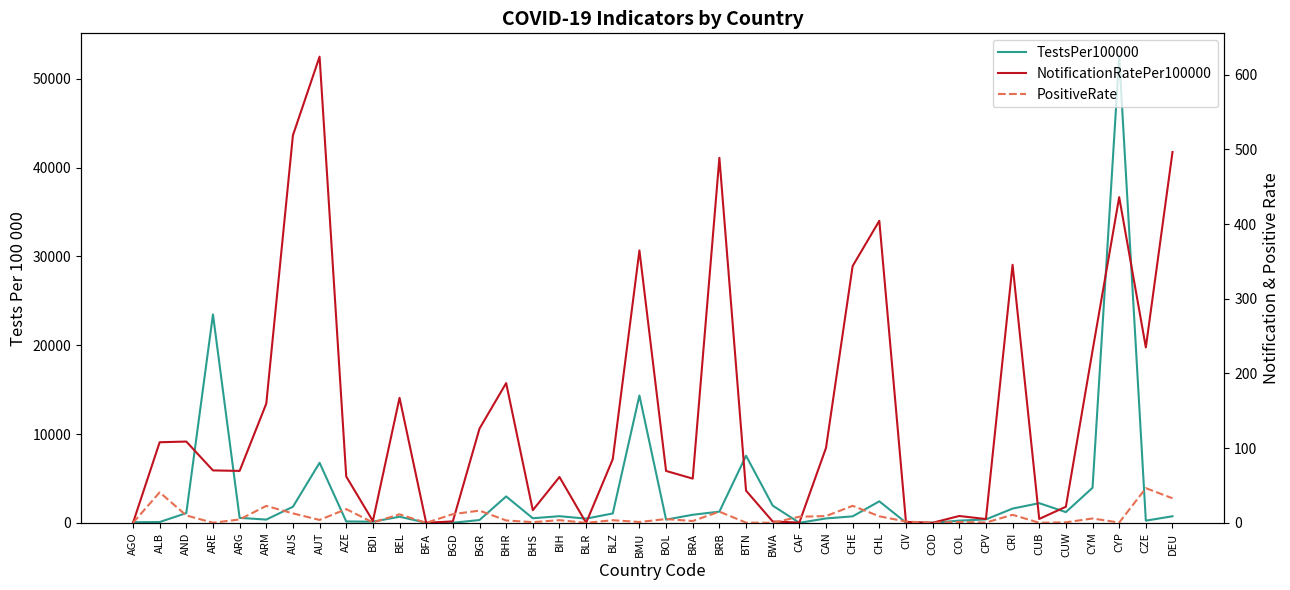

What is the difference between the maximum and minimum values in the TestsPer100000 series?

52495.6